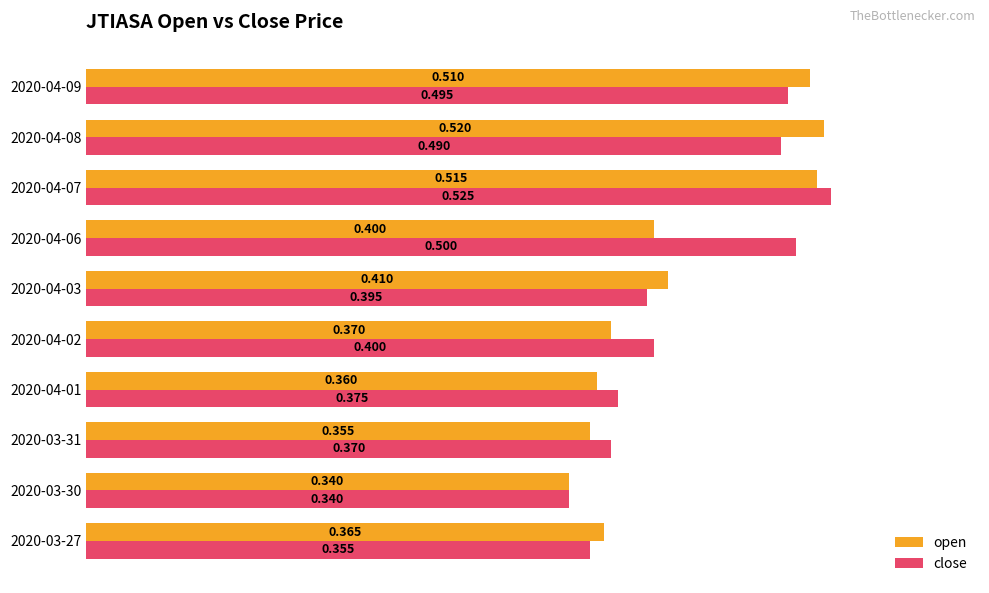

At 2020-04-01, list the series in order from largest to smallest.

close, open